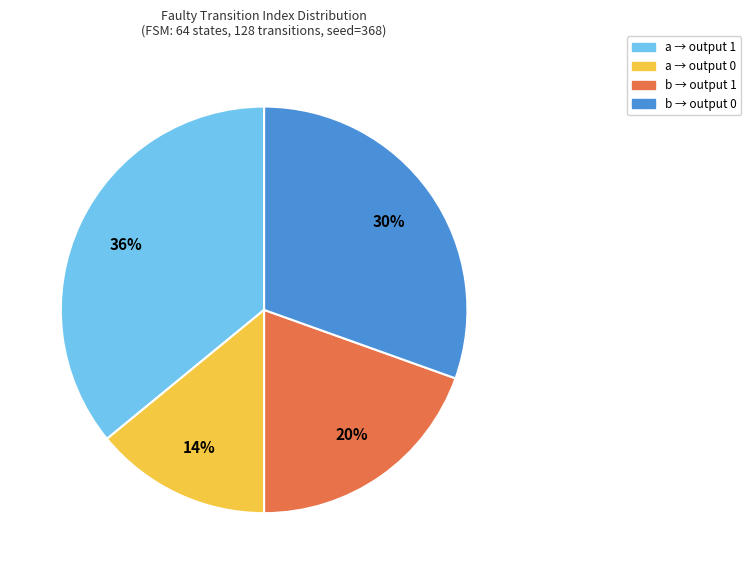

Does any single category account for the majority?

No